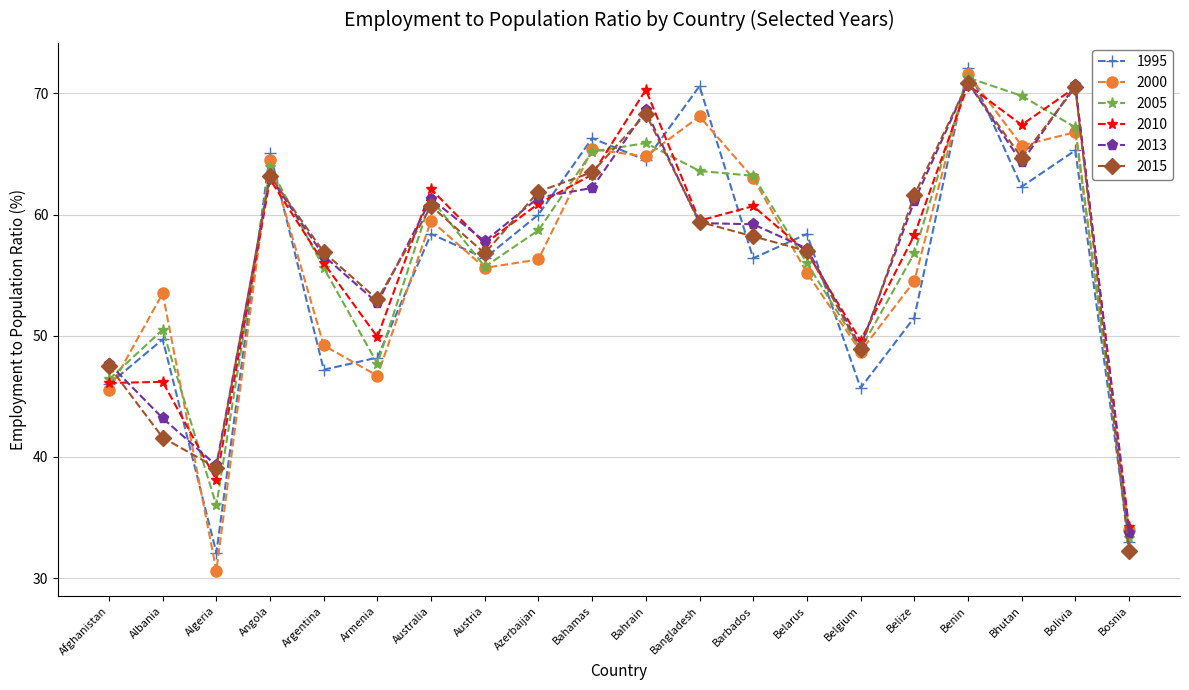

Between Algeria and Barbados, which series saw the biggest shift?

2000